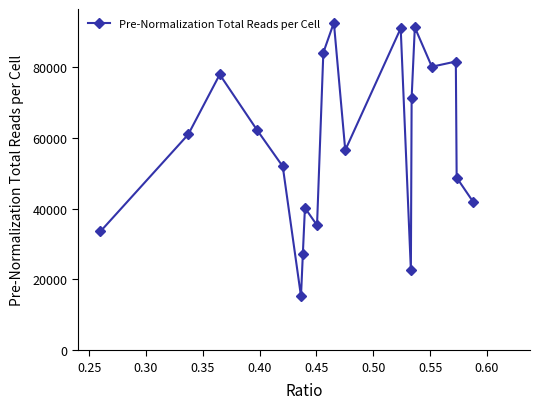

What is the value of the 6th point from the left?

15237